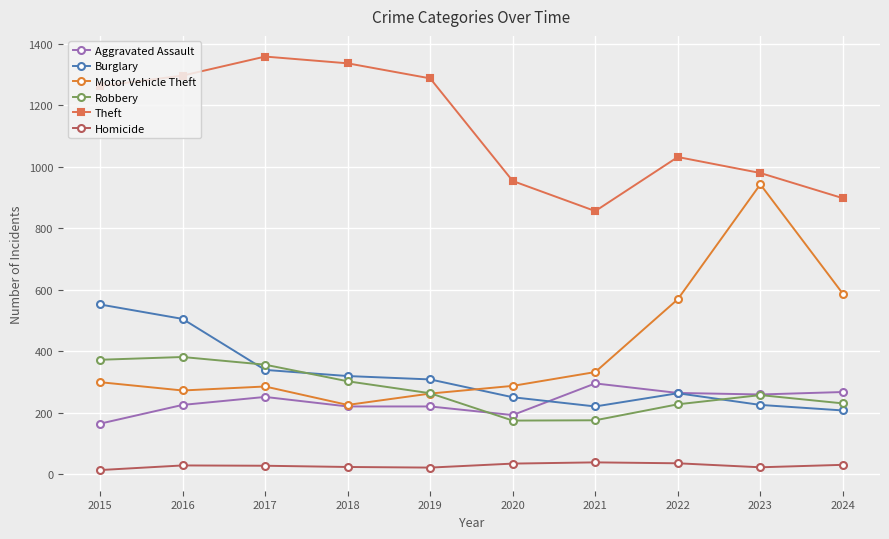

Rank the series at 2015 from highest to lowest value.

Theft, Burglary, Robbery, Motor Vehicle Theft, Aggravated Assault, Homicide